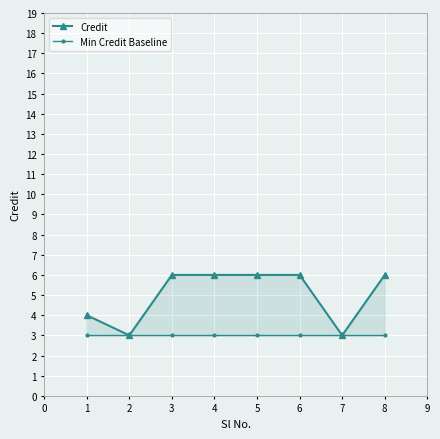

What is the spread (max minus min) of values at 4?

3